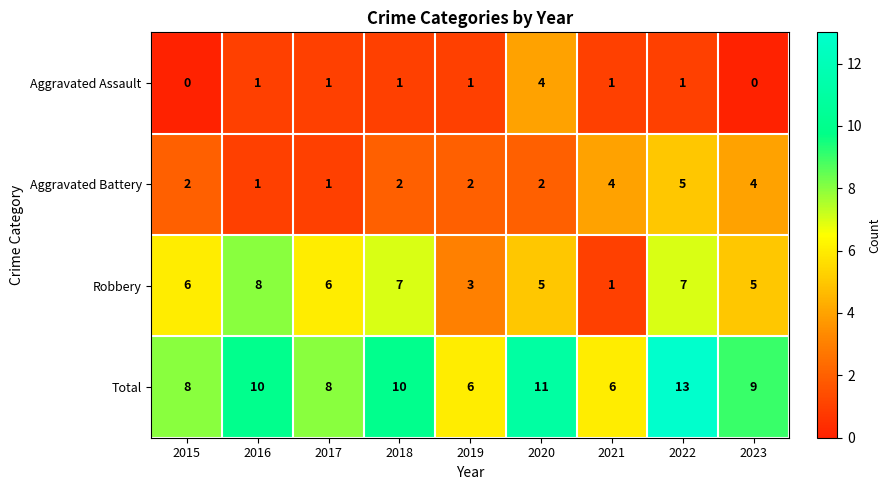

List the series in order of their peak value, highest first.

Total, Robbery, Aggravated Battery, Aggravated Assault